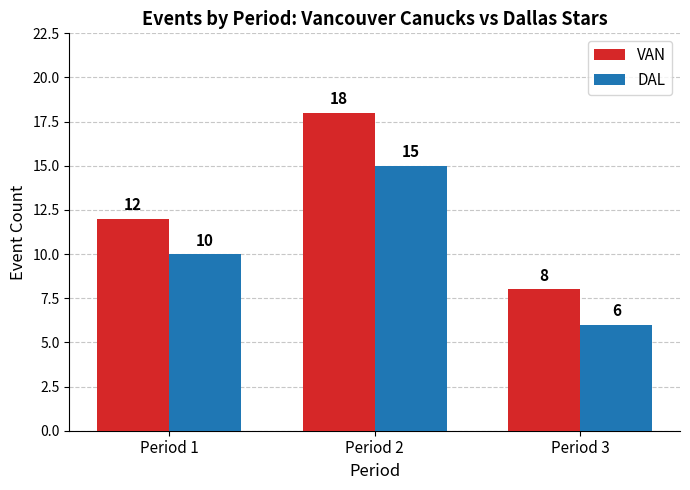

The value of DAL at Period 1 is 10. True or false?

True